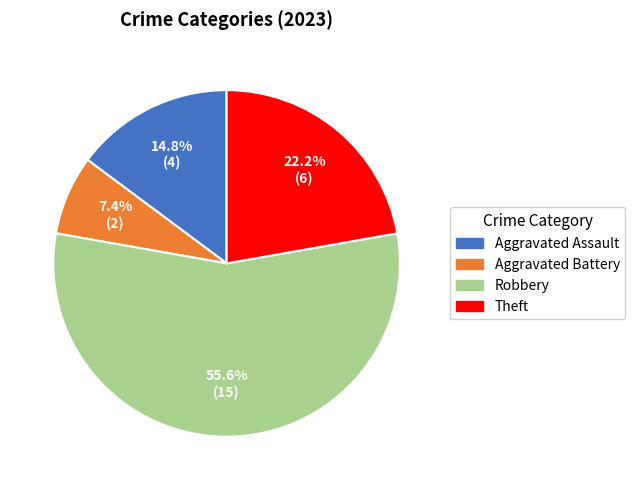

To the nearest percent, what is the average slice percentage?

25%